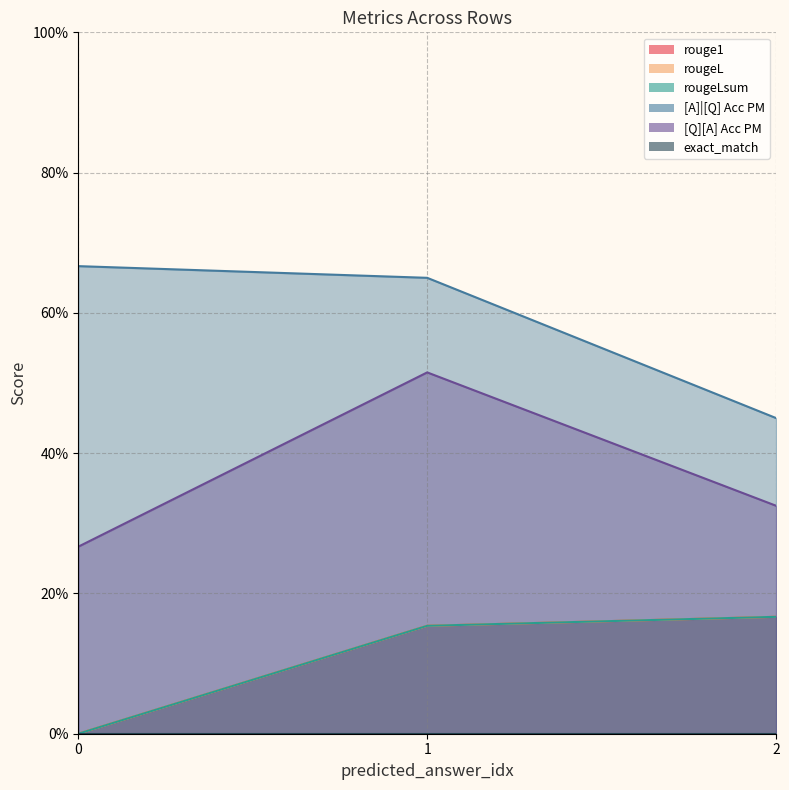

Which series has the widest spread of values?

[Q][A] Acc PM